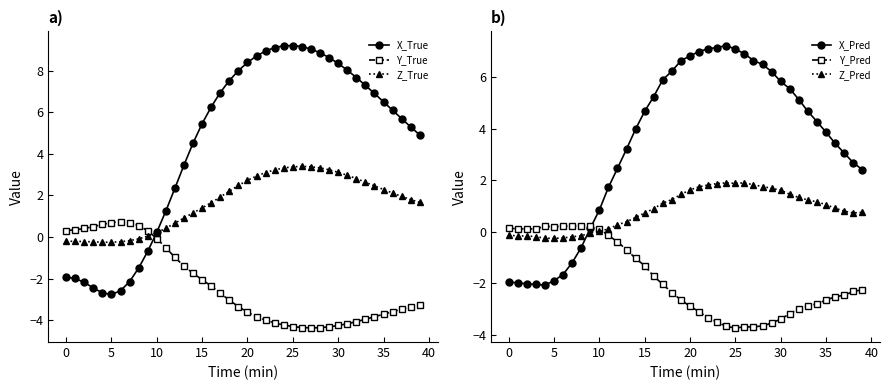

Where is Y_True nearest to the value -1?

12